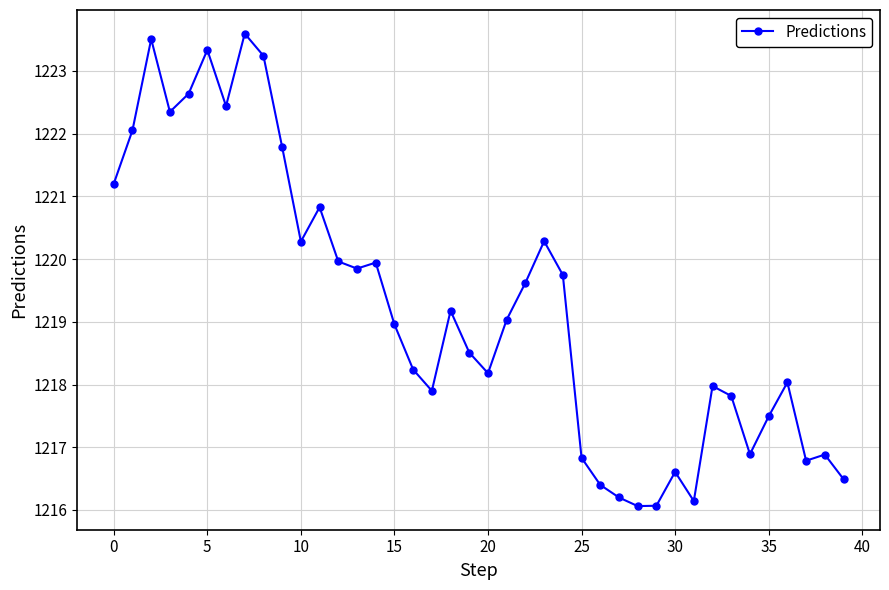

What is the difference between the second highest and minimum values?

7.4